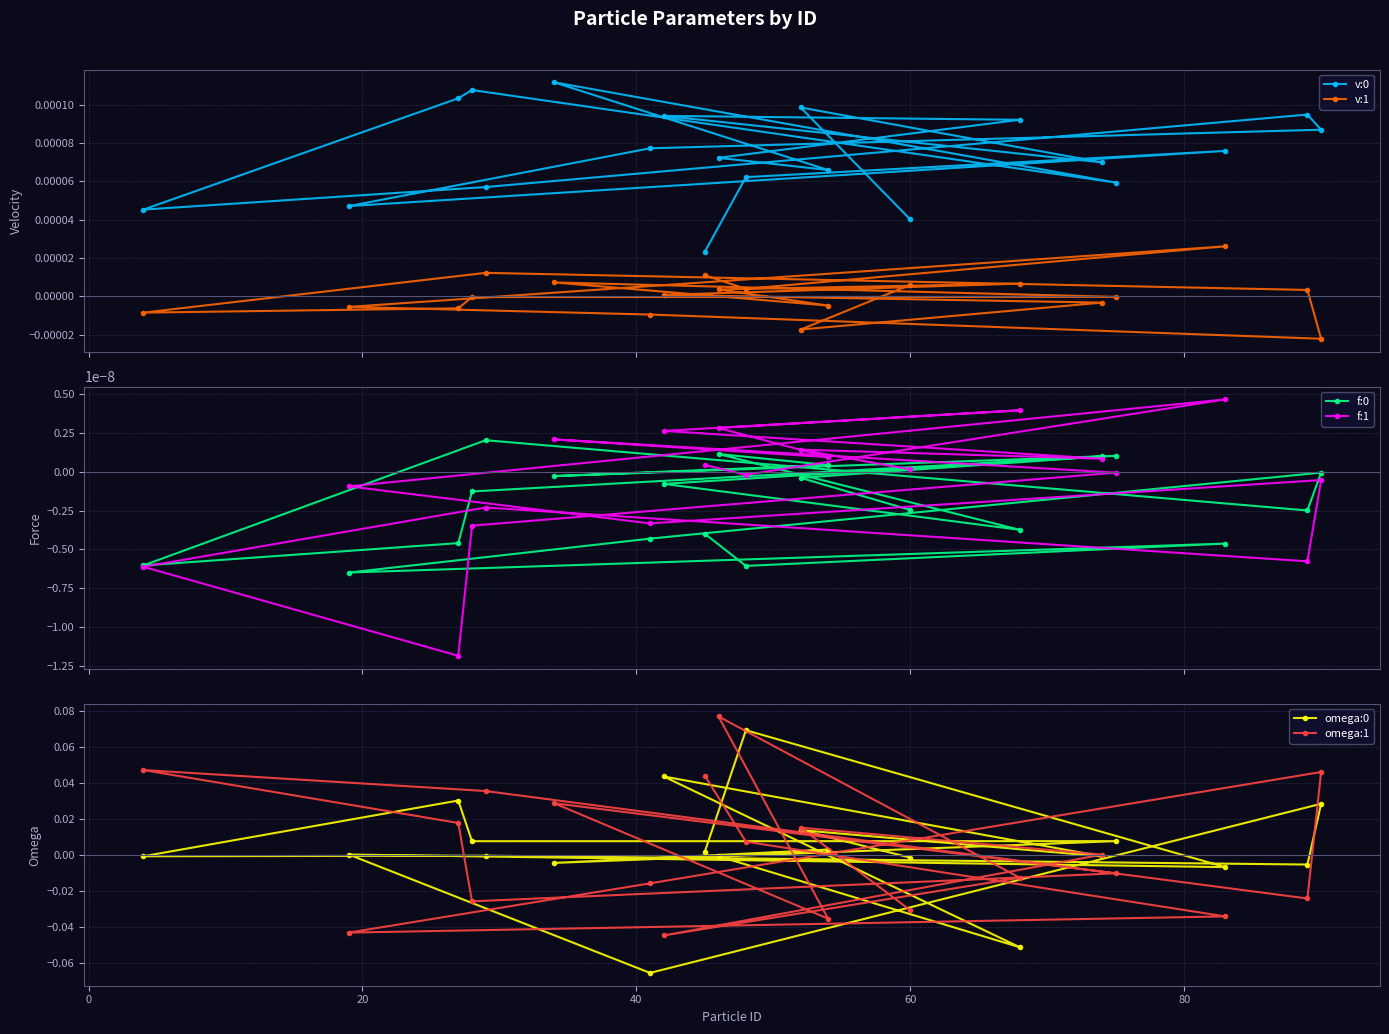

How many series are shown in this chart?

6